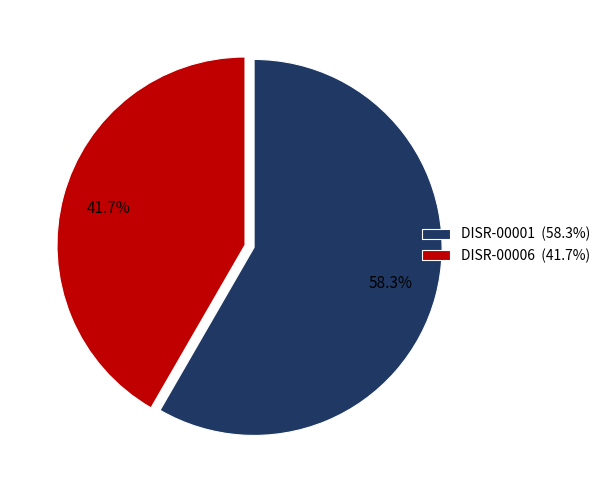

To the nearest percent, what is the difference between the DISR-00006 and DISR-00001 slice percentages?

17%